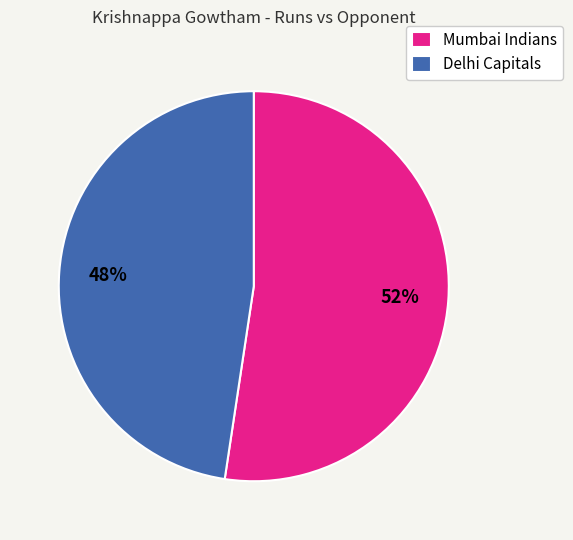

Rank the categories by value from lowest to highest.

Delhi Capitals, Mumbai Indians